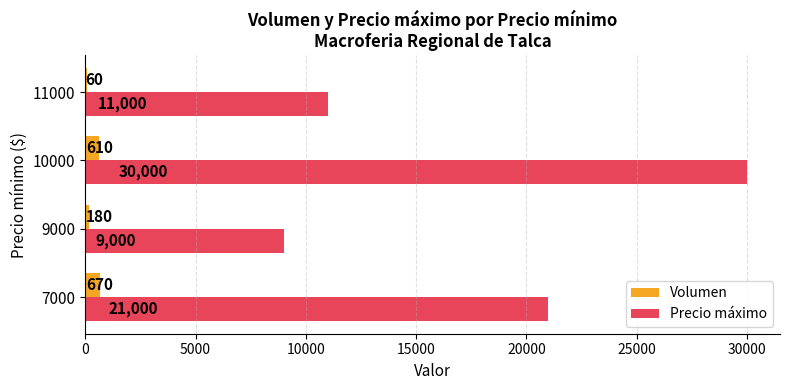

Is it true that Precio máximo equals 50883 at 10000?

False